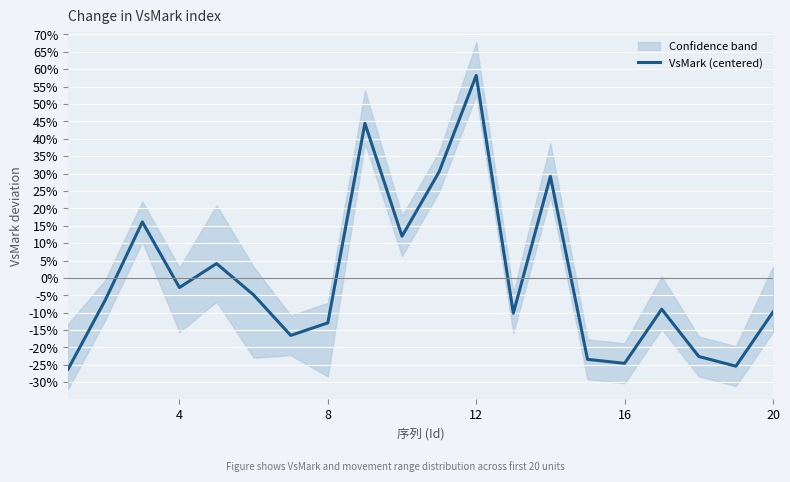

What is the difference between the maximum and second lowest values?

0.8